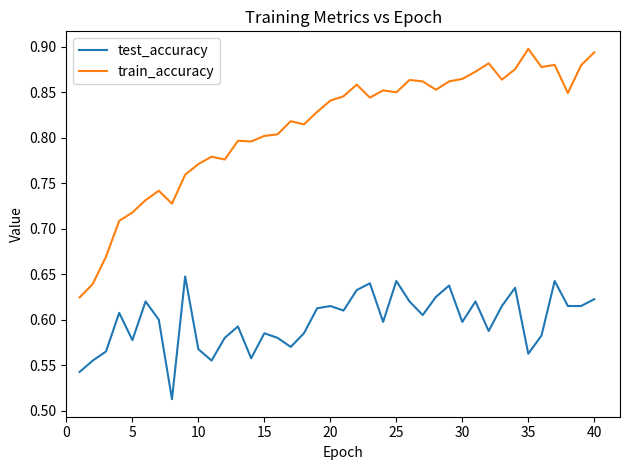

What is the difference between the maximum and minimum values in the train_accuracy series?

0.3